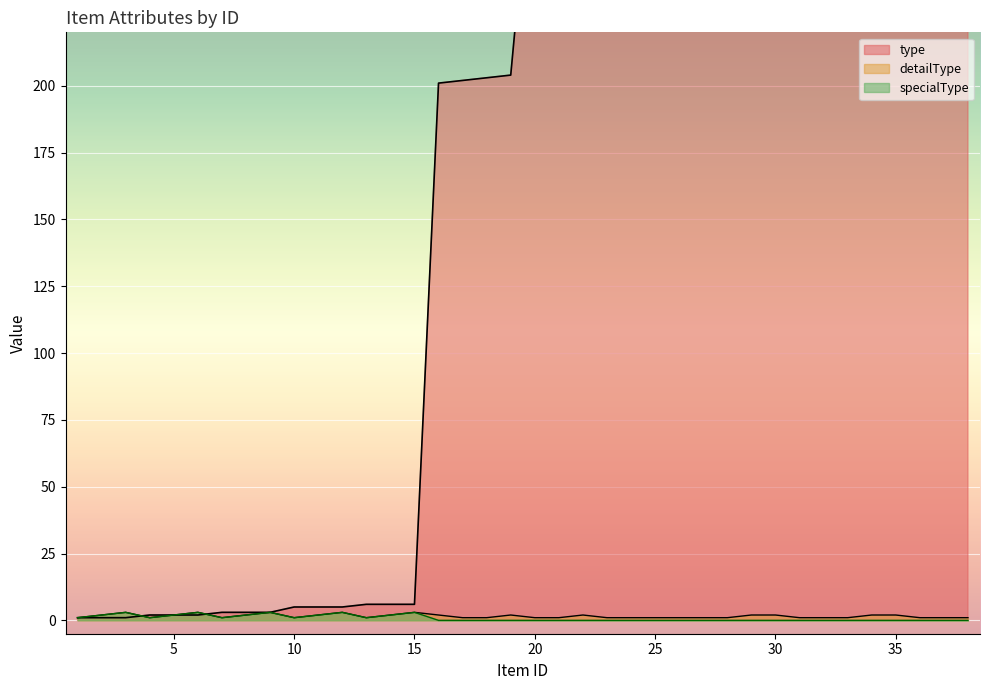

What is the spread (max minus min) of values at 23?

304